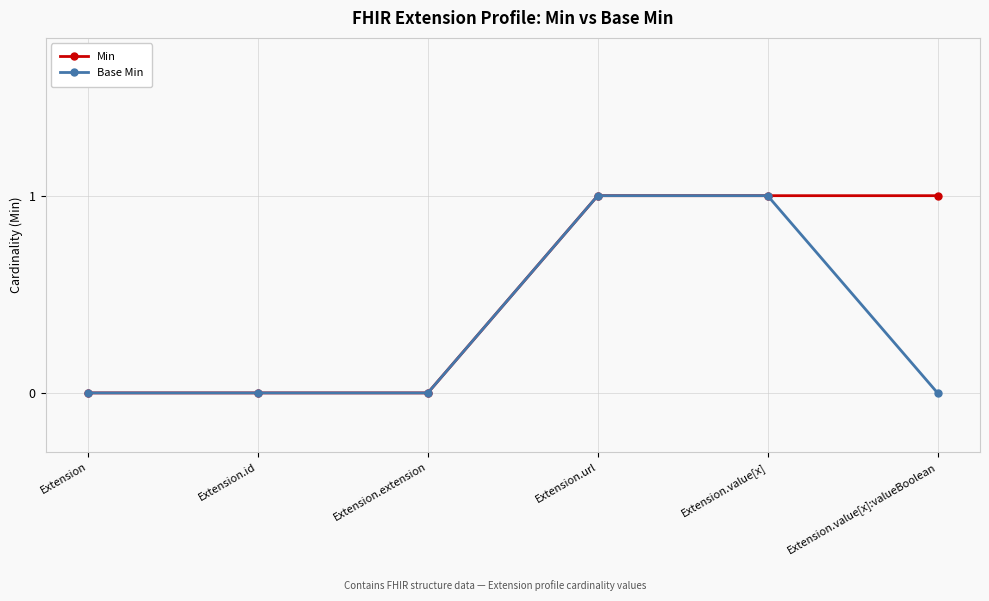

The value of Min at Extension.id is 0. True or false?

True